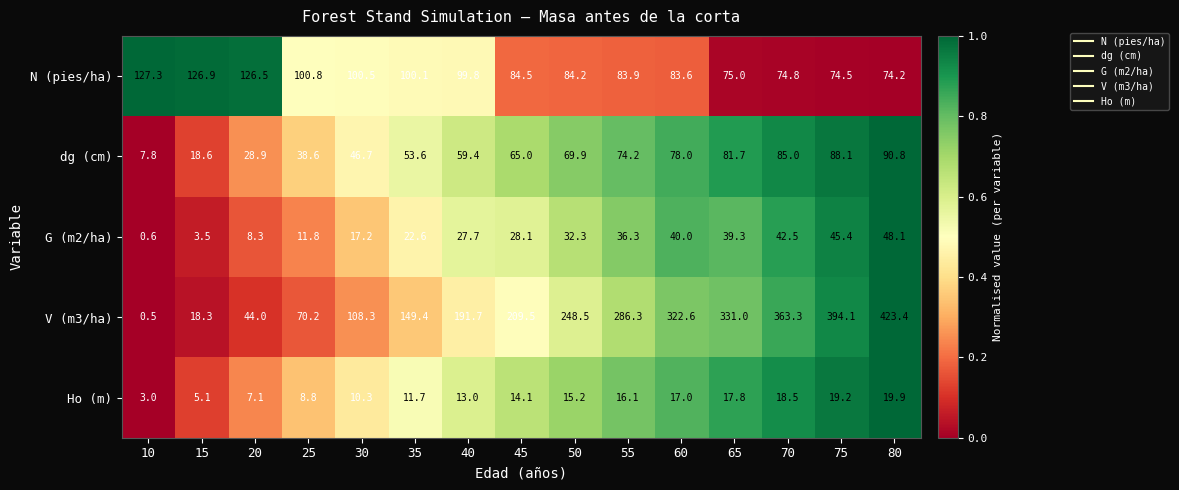

How many categories are shown in the chart?

15